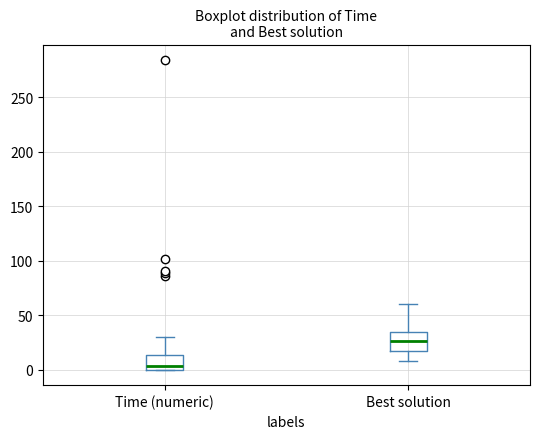

Comparing the boxes themselves (not the whiskers), which one is the tallest?

Best solution